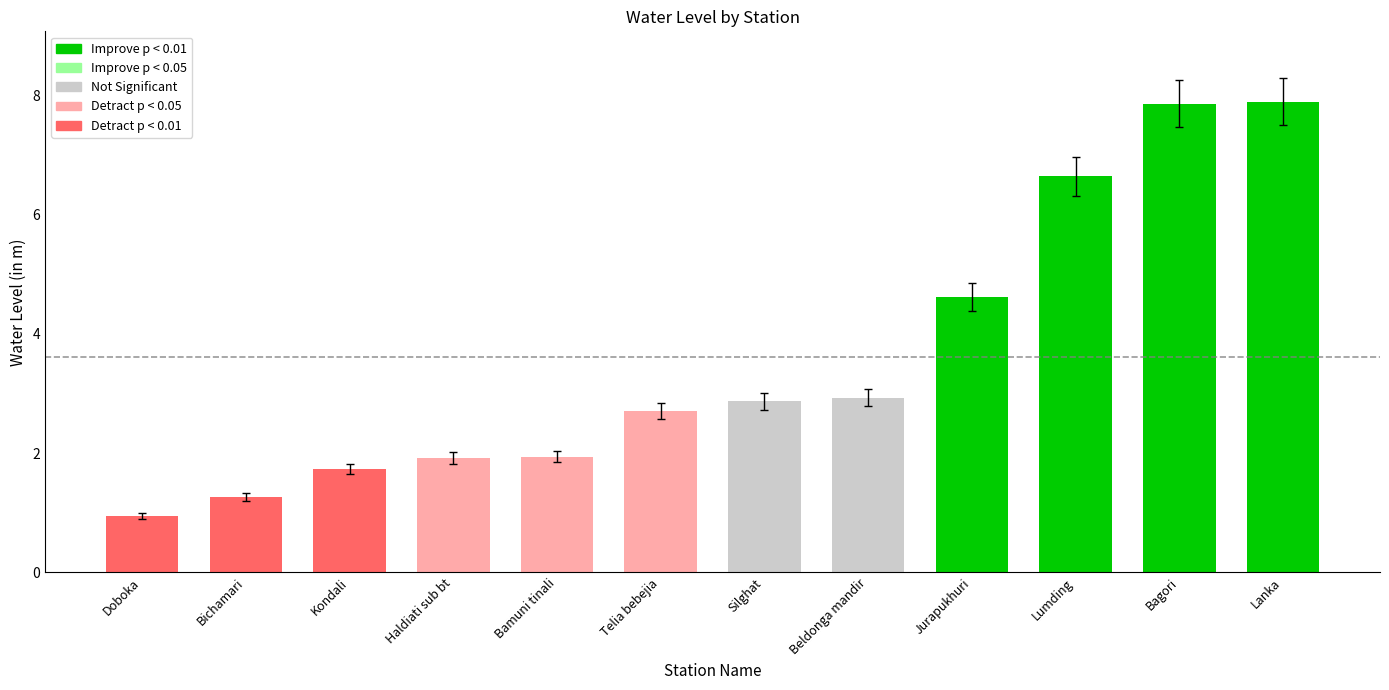

What is the ratio of the value at Lanka to the value at Beldonga mandir?

2.7